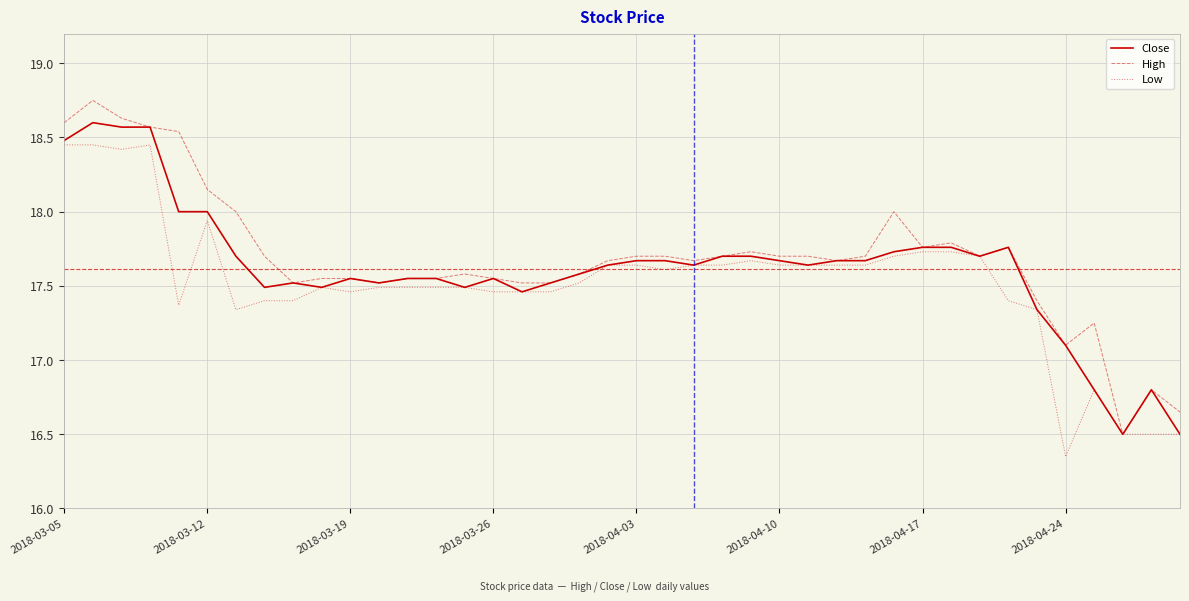

Rank the series by their maximum value, from lowest to highest.

Low, Close, High